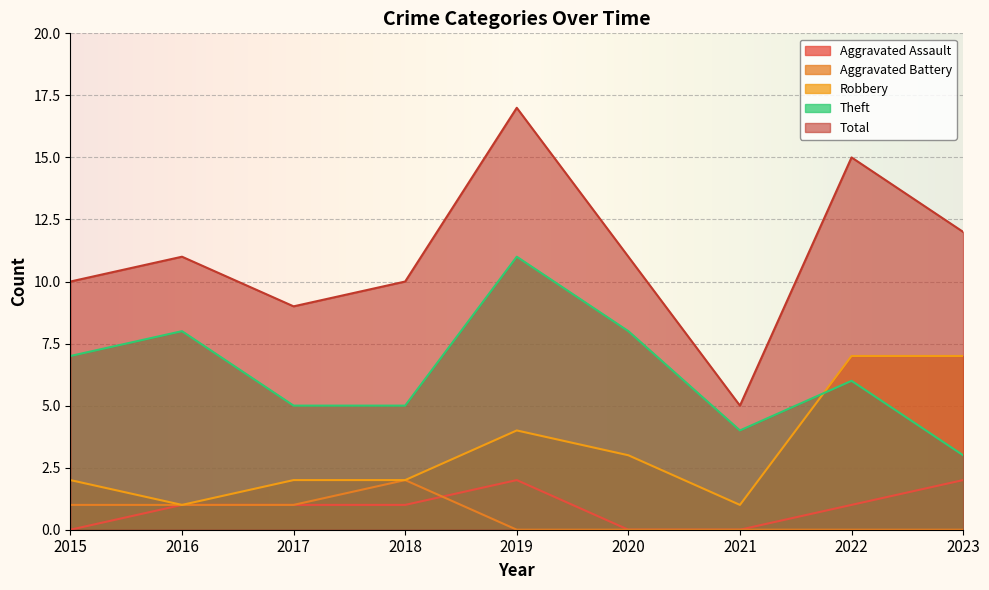

The value of Robbery at 2017 is 2. True or false?

True